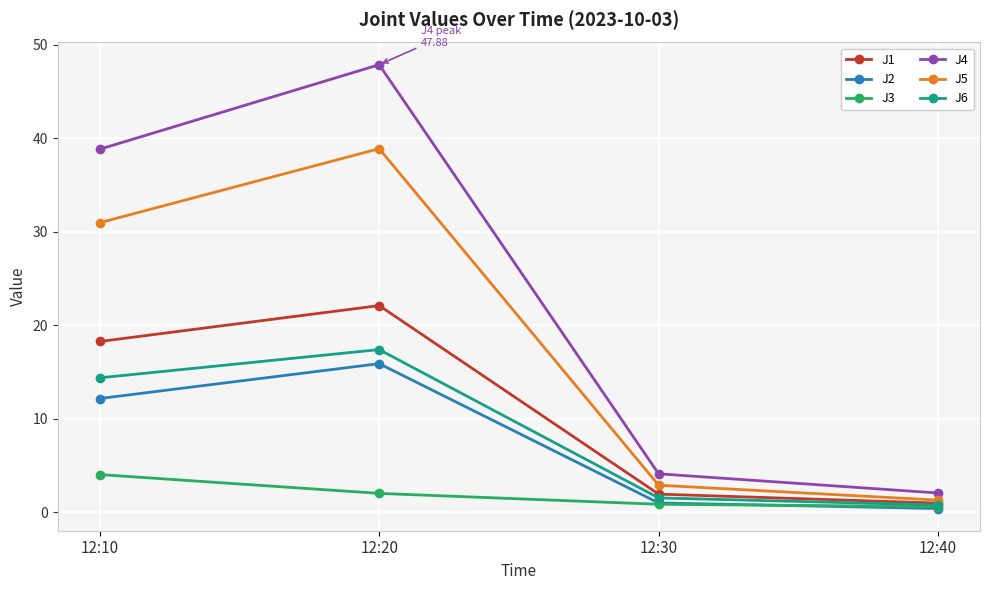

What is the difference between the maximum and second lowest values in the J6 series?

15.9